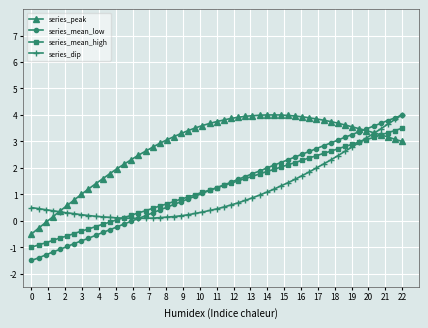

What is the value of the series_mean_high point at the 37th from the left?

2.1